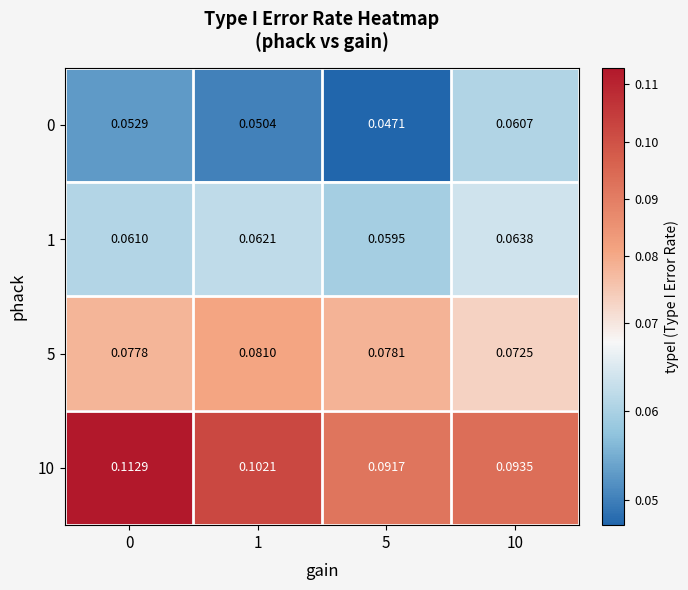

Is the value of 0 at 5 greater than the value of 1 at 1?

No